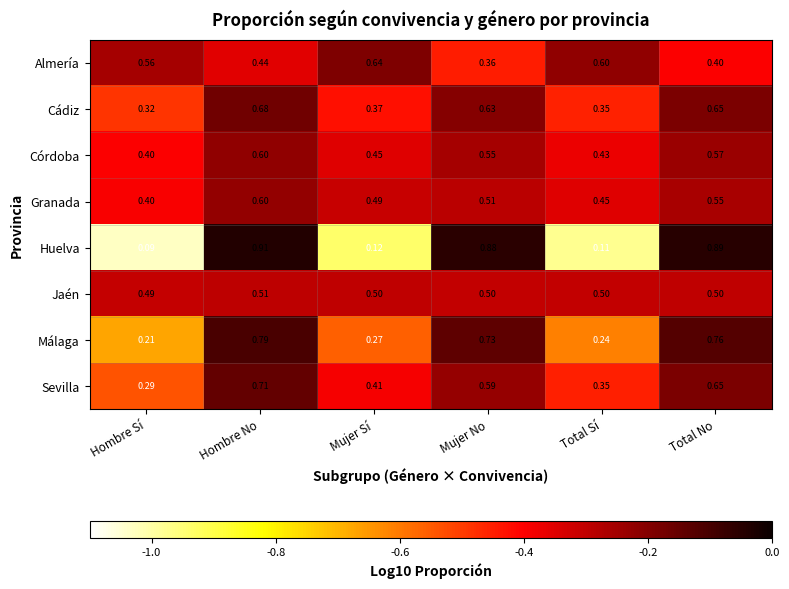

At which label is Granada closest to 0?

Hombre Sí